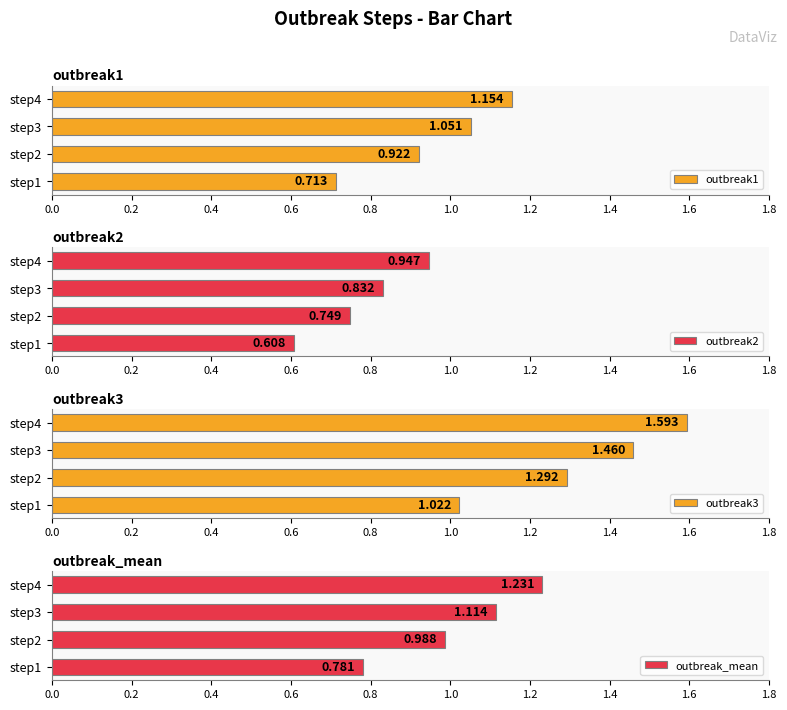

Rank the series at step3 from lowest to highest value.

outbreak2, outbreak1, outbreak_mean, outbreak3